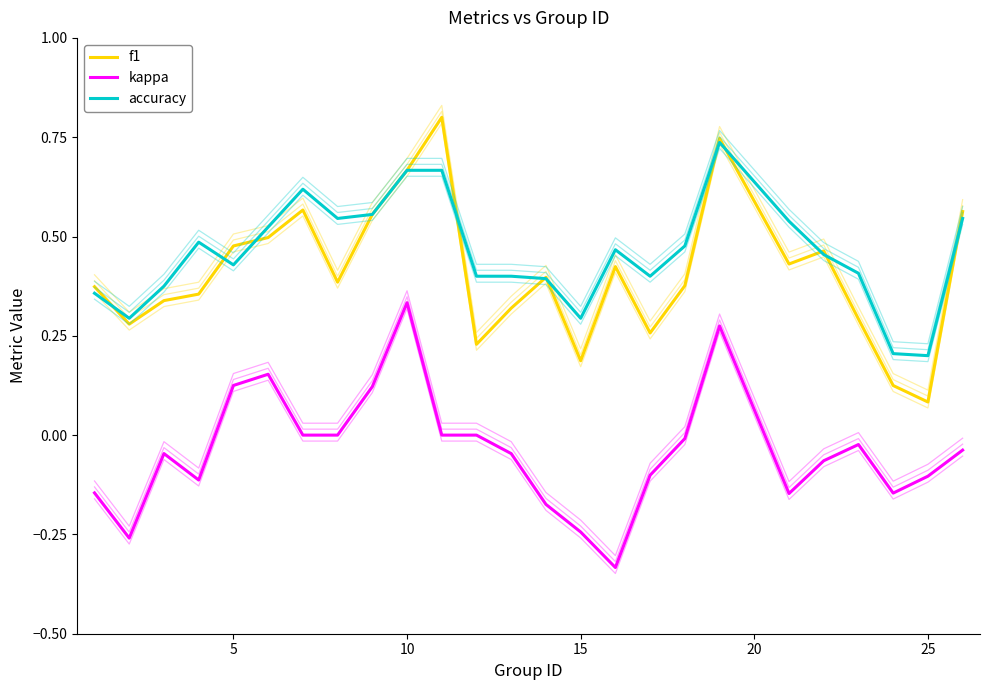

How many intersections are there between accuracy and f1?

11